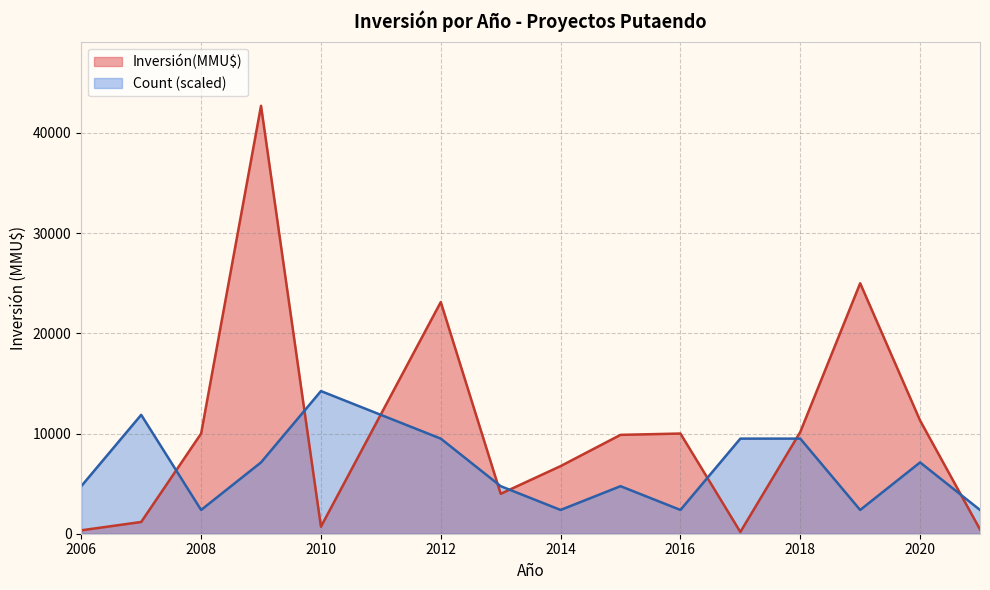

Which has a higher value, 2020 or 2012?

2012